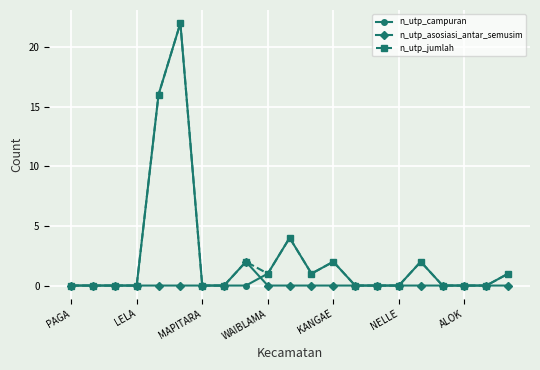

True or false: n_utp_asosiasi_antar_semusim has more than 0 points higher than both neighbors.

True